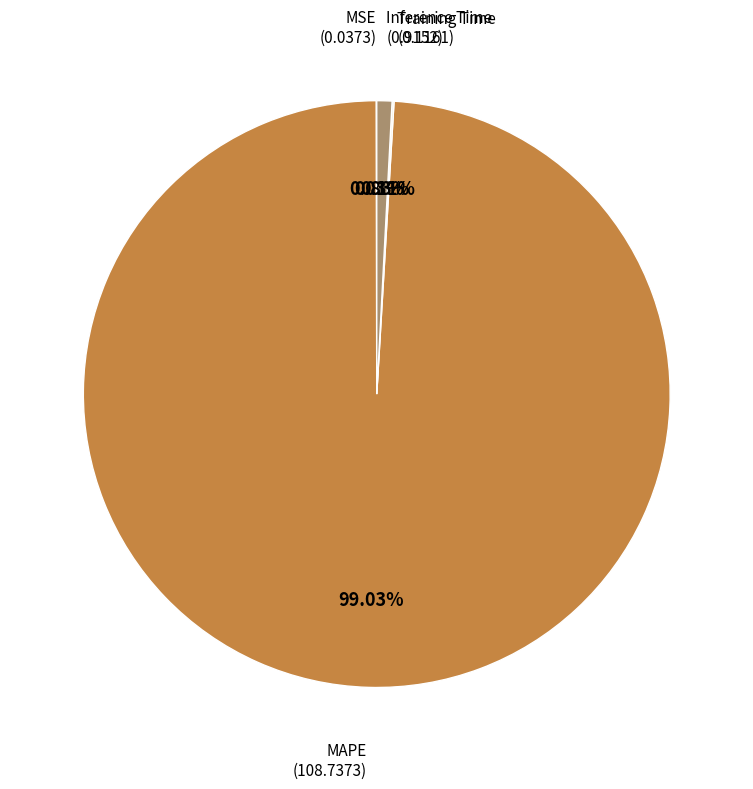

Is there any slice that represents more than half of the pie?

Yes